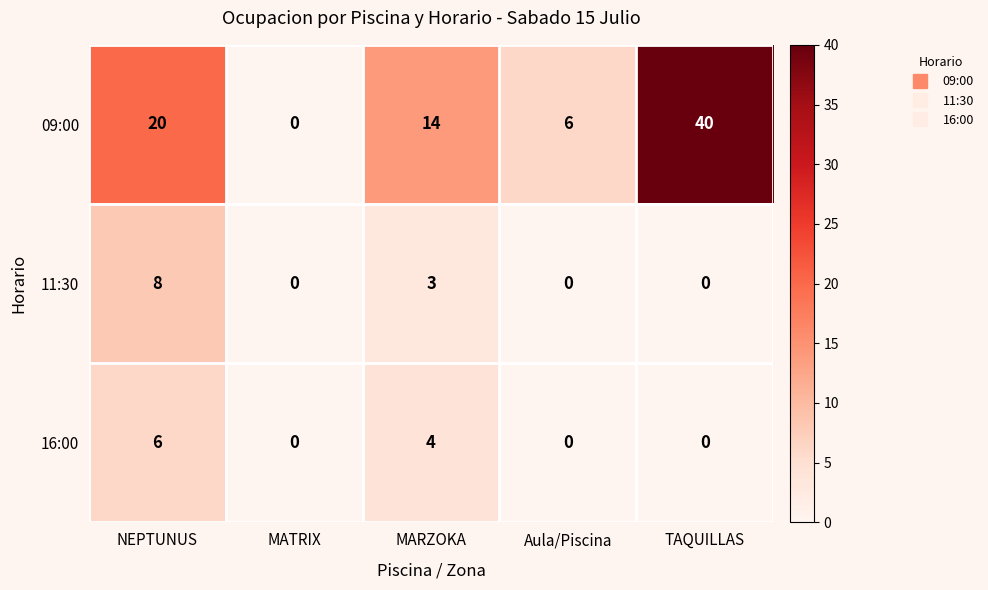

What is the difference between the highest and lowest values at Aula/Piscina?

6